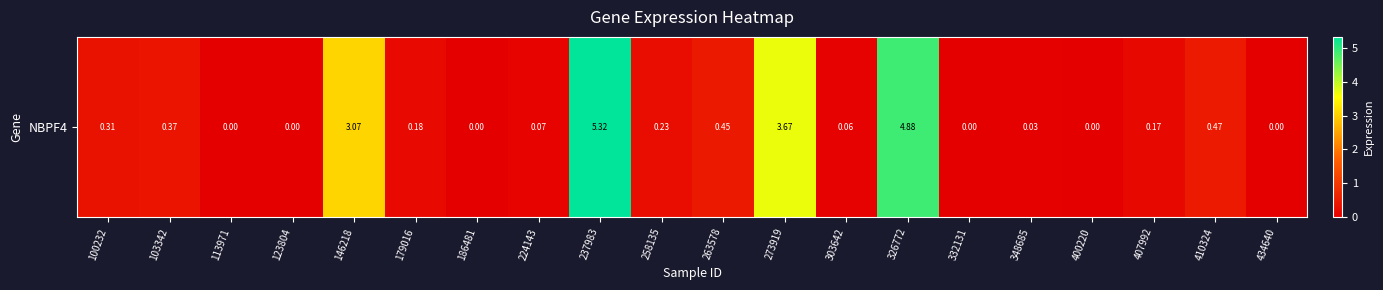

What is the sum of the values at 237983 and 146218?

8.4